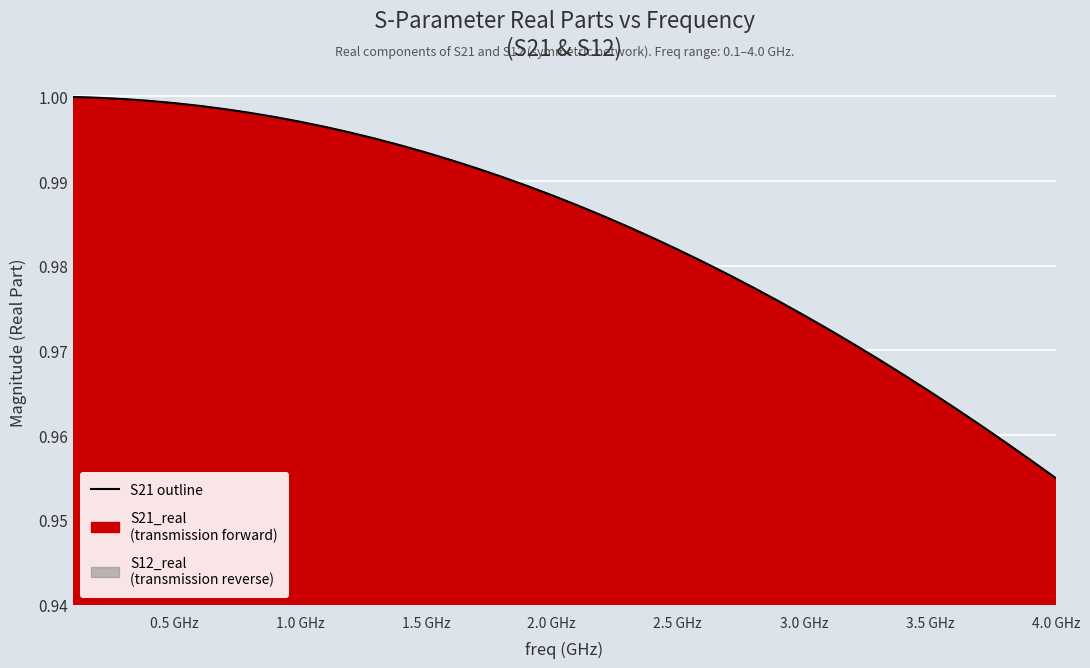

The value at 1.5 GHz is 1.5. True or false?

False